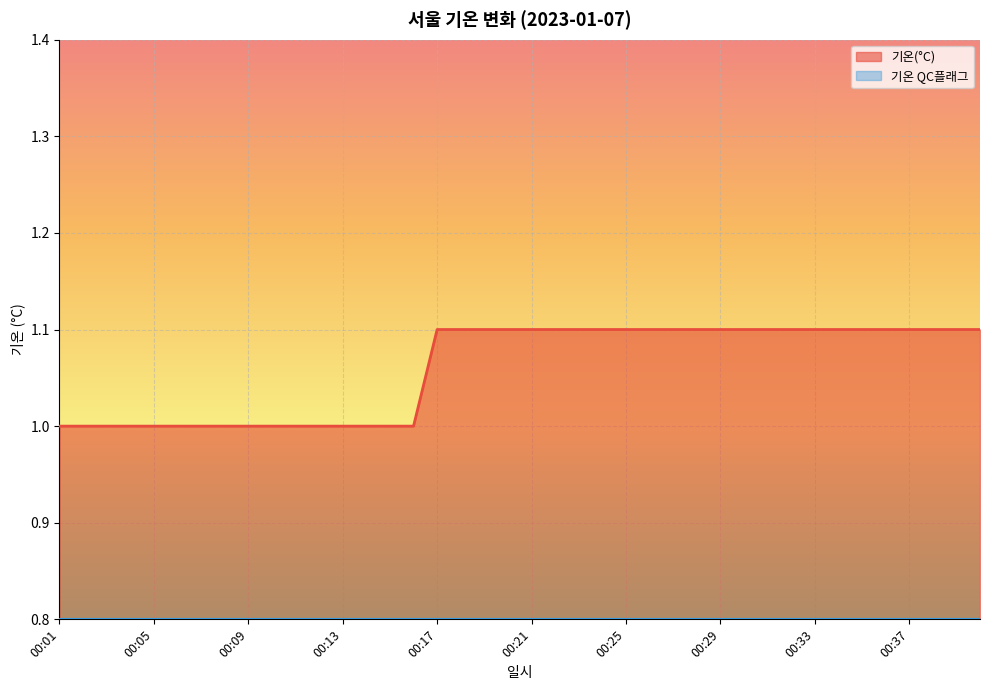

At which category does the chart reach its peak across all series?

00:17